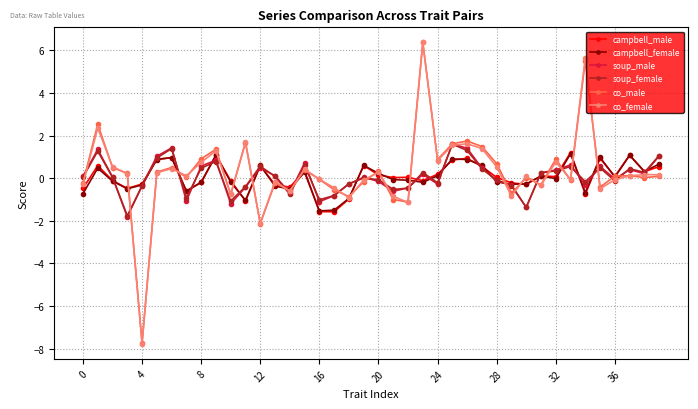

What is the greatest value displayed?

6.4